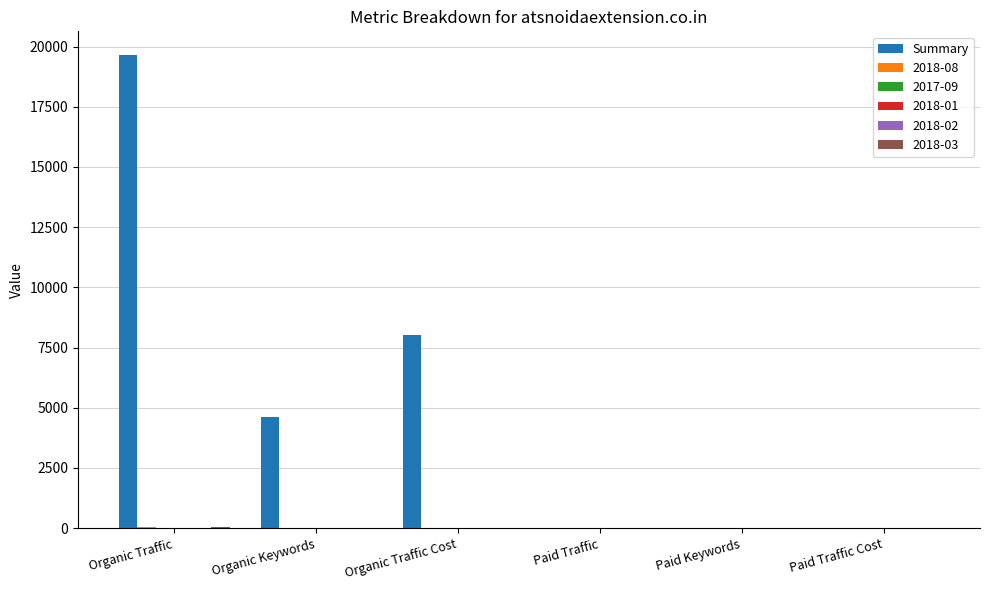

What is the sum of all Summary values?

32320